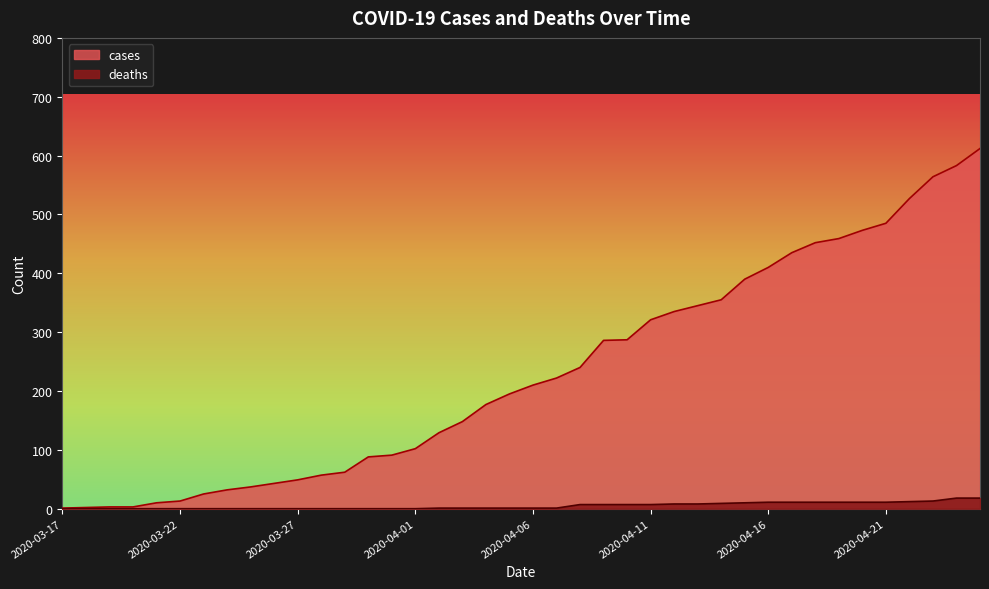

True or false: cases has more than 2 interior local peaks.

False